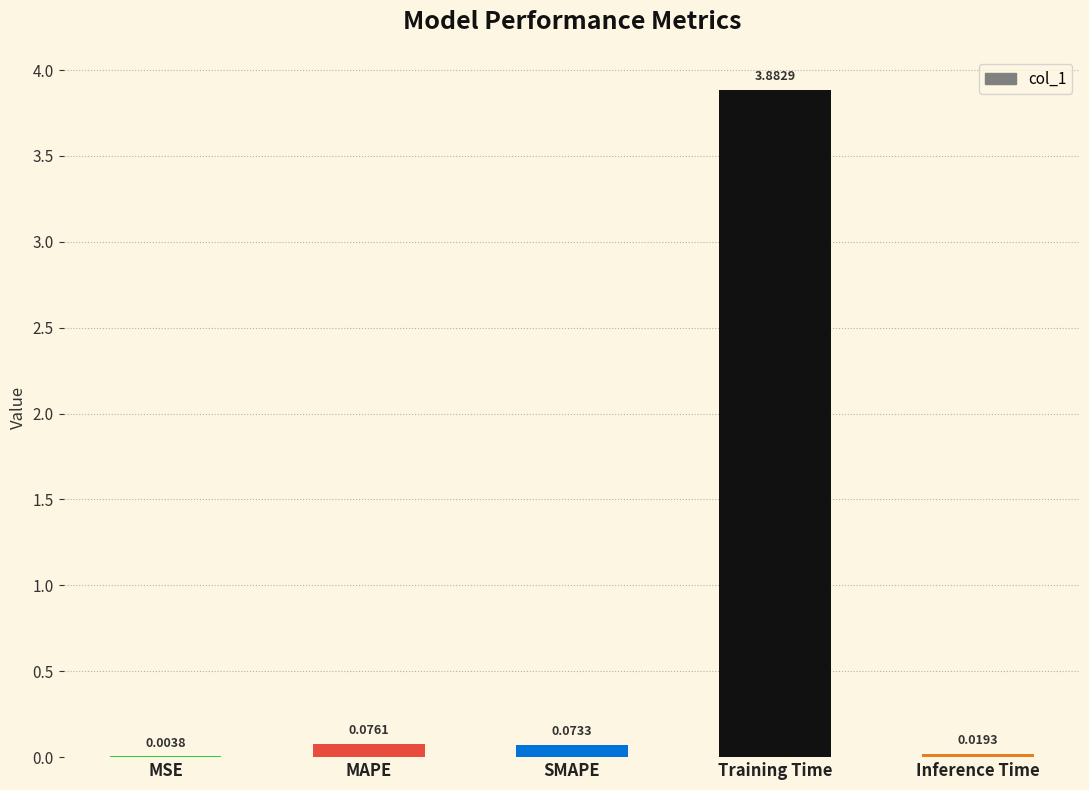

Which has a higher value, SMAPE or MSE?

SMAPE